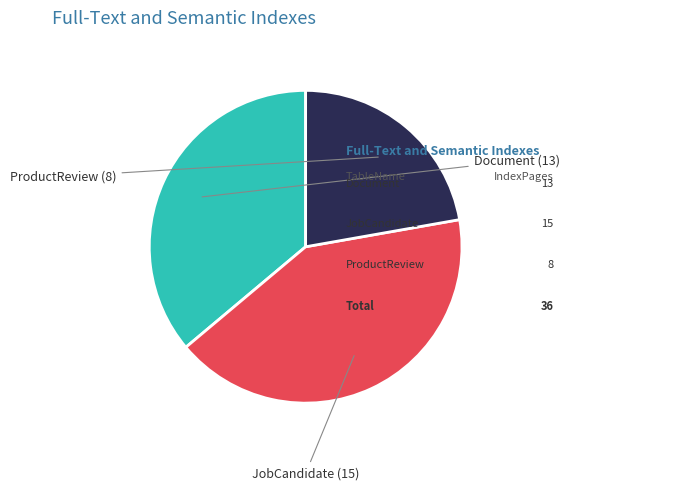

Does any single category account for the majority?

No